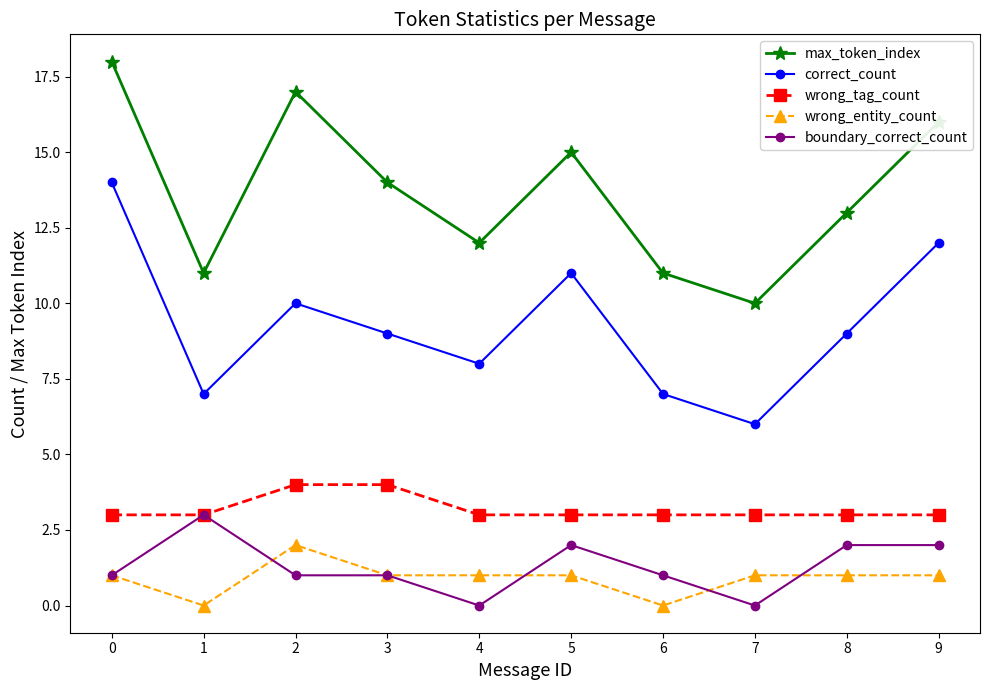

Is the value of correct_count at 2 greater than the value of wrong_entity_count at 2?

Yes